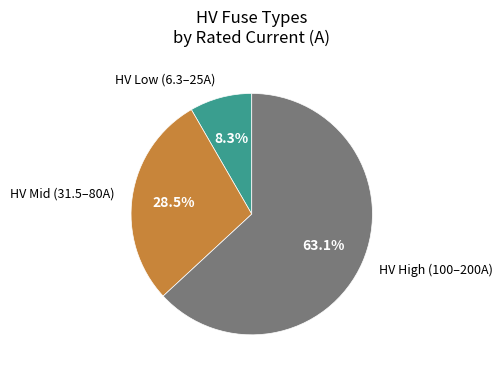

What percentage do HV High (100–200A) and HV Mid (31.5–80A) together represent?

91.7%